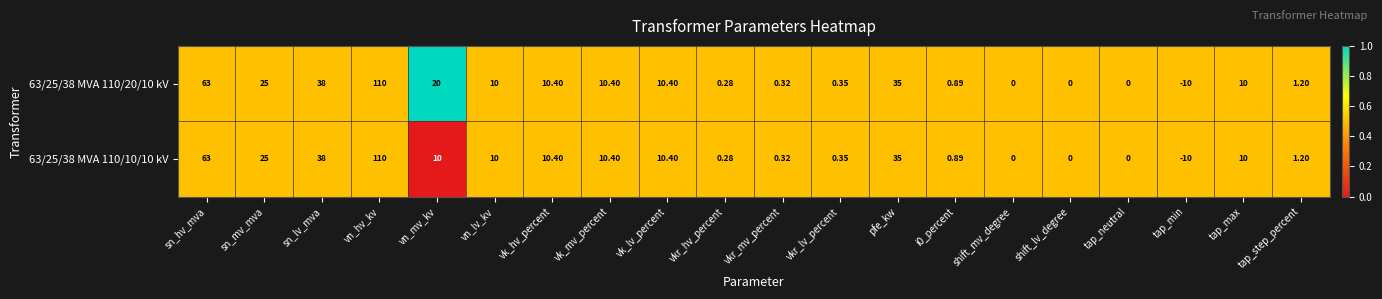

Is the value of 63/25/38 MVA 110/20/10 kV at vkr_mv_percent greater than the value of 63/25/38 MVA 110/10/10 kV at shift_lv_degree?

Yes